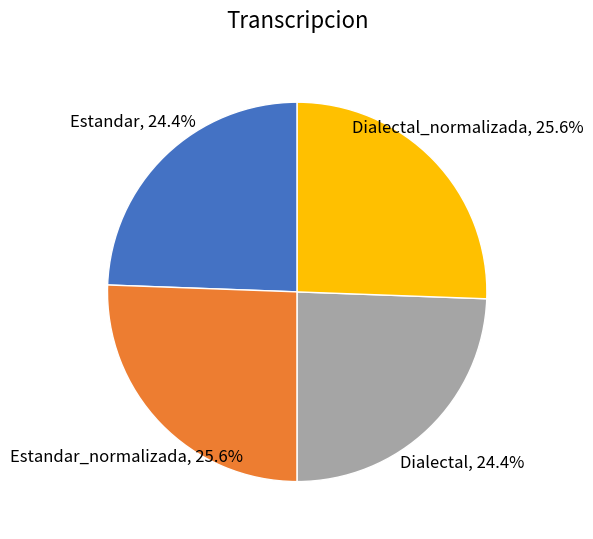

Count the number of slices in the pie.

4